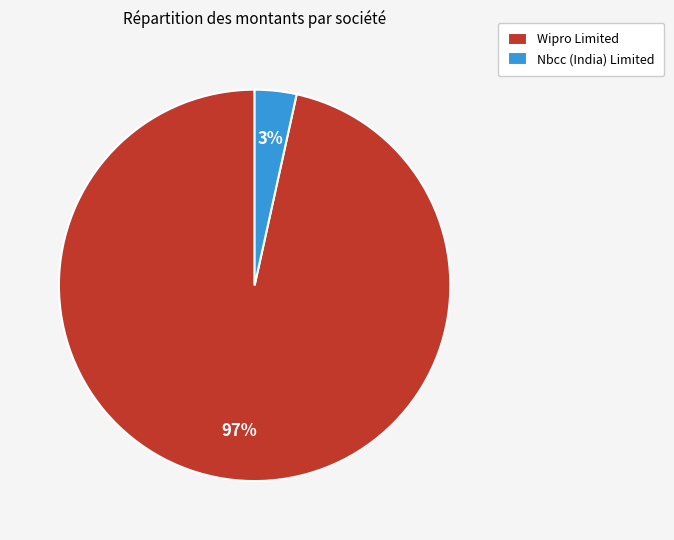

To the nearest percent, what is the combined percentage of Wipro Limited and Nbcc (India) Limited?

100%